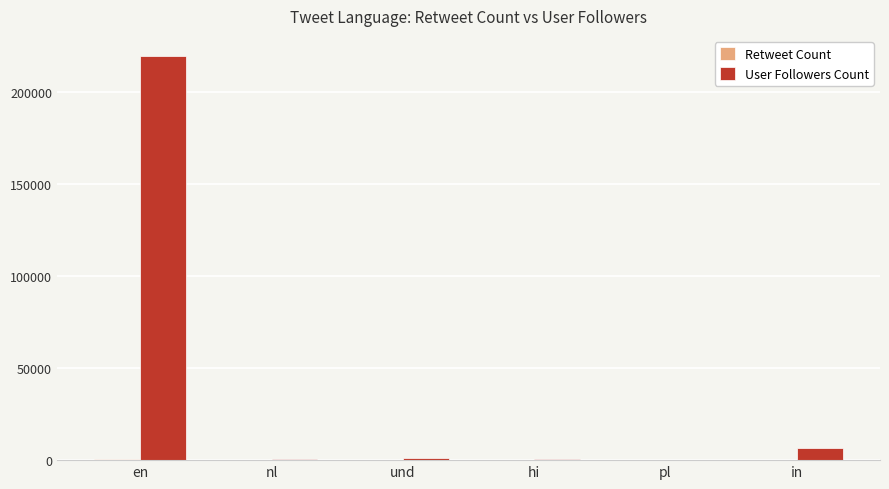

Where is User Followers Count nearest to the value 109830?

in